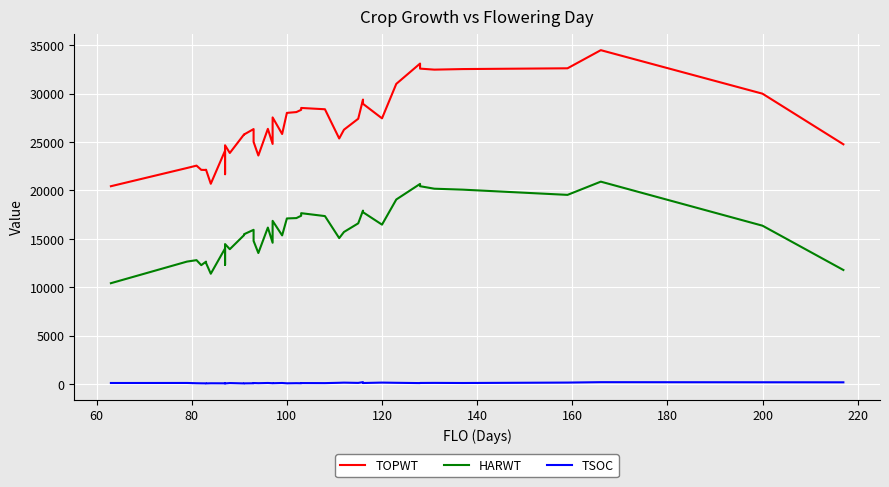

What is the minimum value for HARWT?

10434